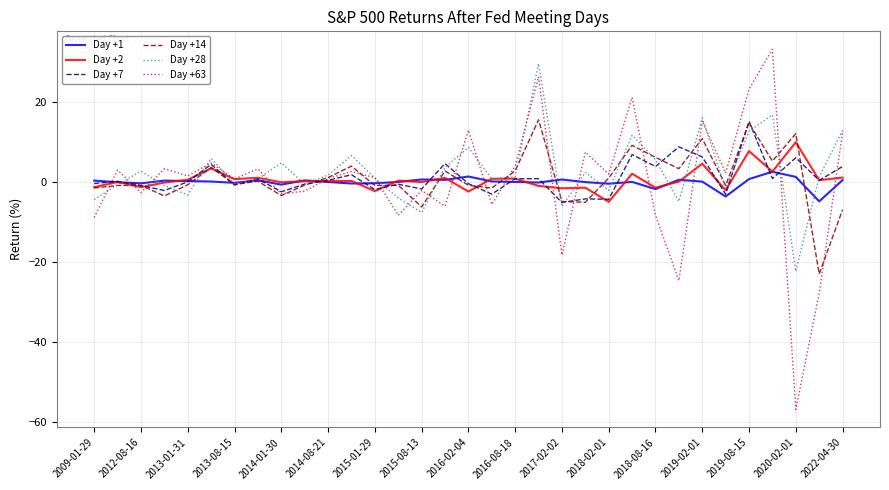

What is the minimum value for Day +28?

-22.3